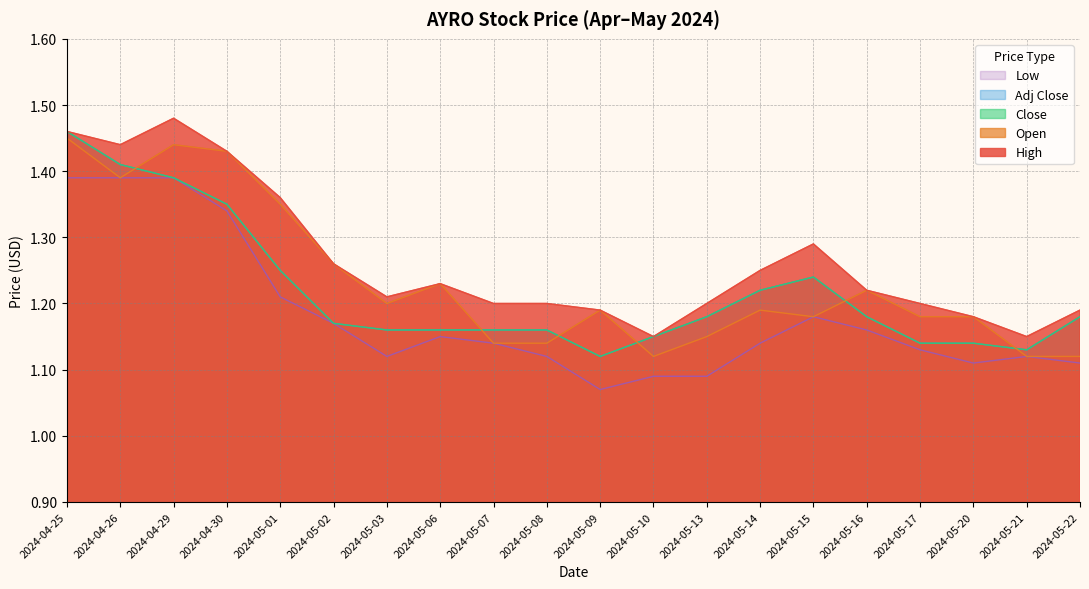

What is the greatest value displayed?

1.5